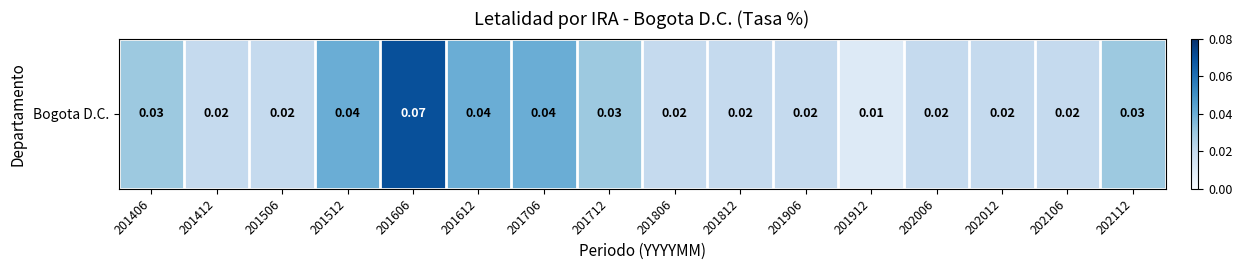

The value at 201706 is 0.0. True or false?

False